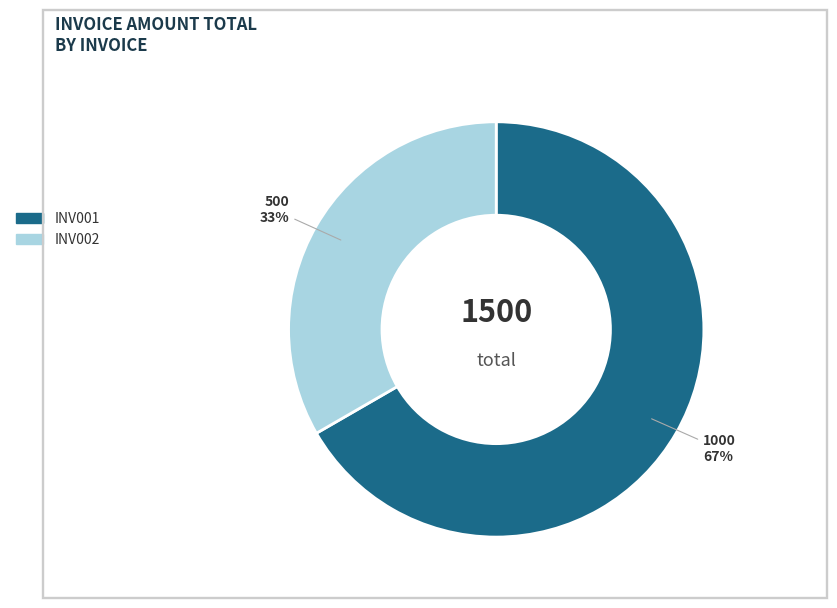

What is the smallest slice in the pie chart?

INV002